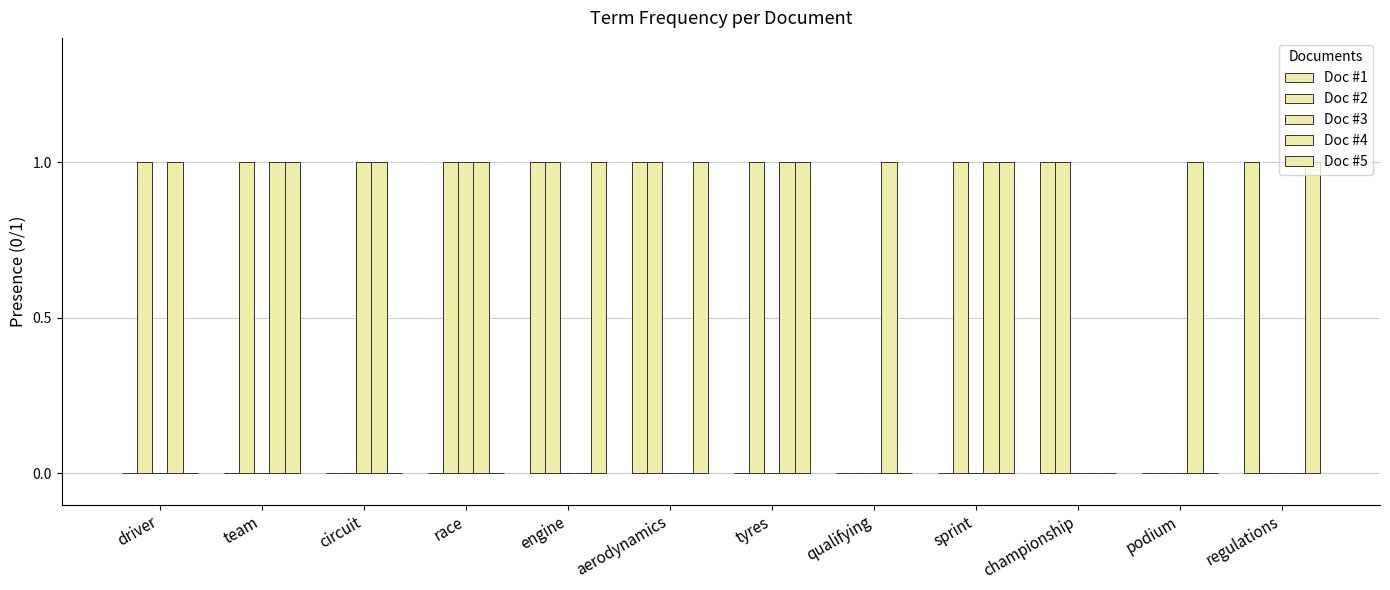

What is the spread (max minus min) of values at circuit?

1